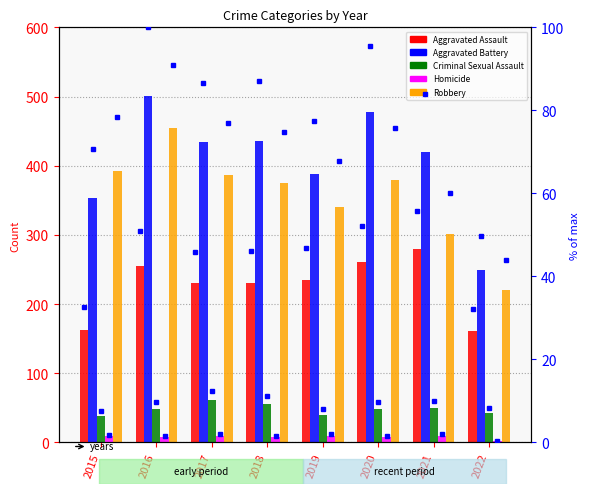

Are the bars grouped side by side (vs. stacked)?

Yes